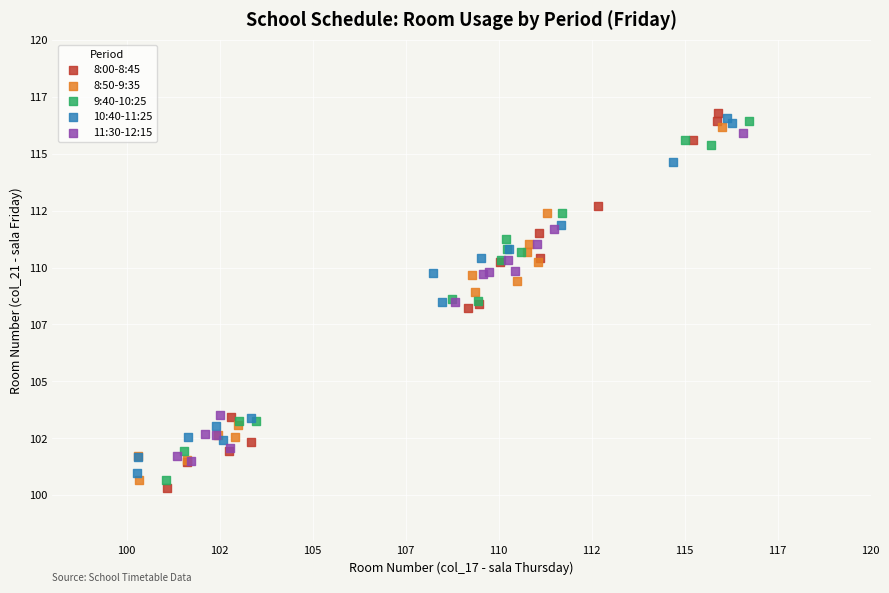

Which series has the largest Y range (max minus min)?

8:00-8:45